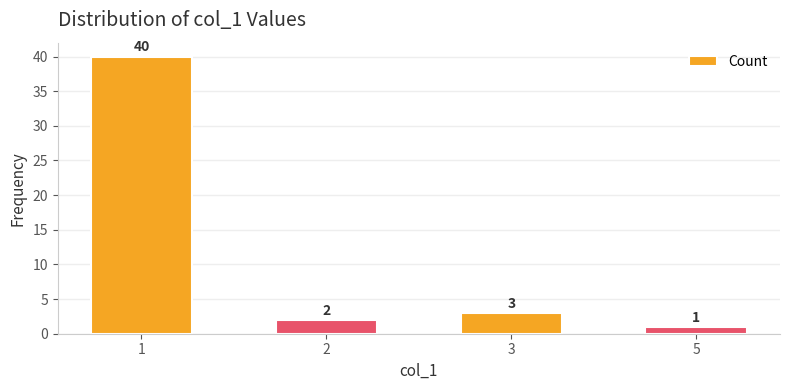

How many bars are there in total?

4